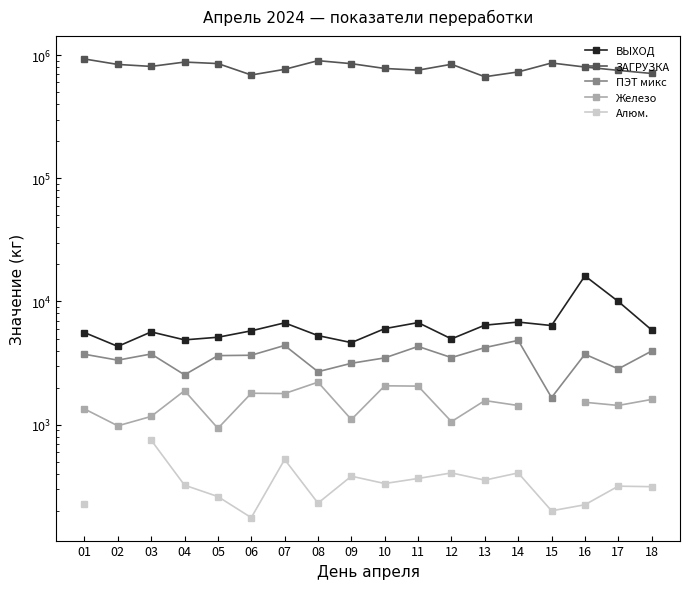

What is the difference between the maximum and minimum values in the Алюм. series?

573.0